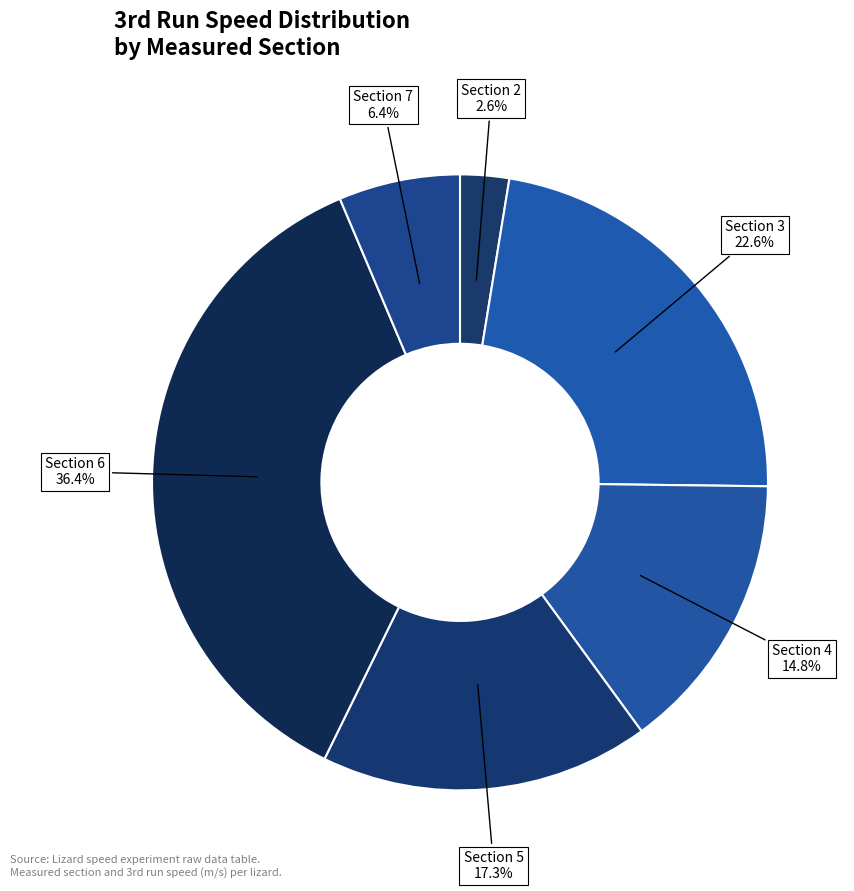

Which slice is the largest?

Section 6 (RYW)